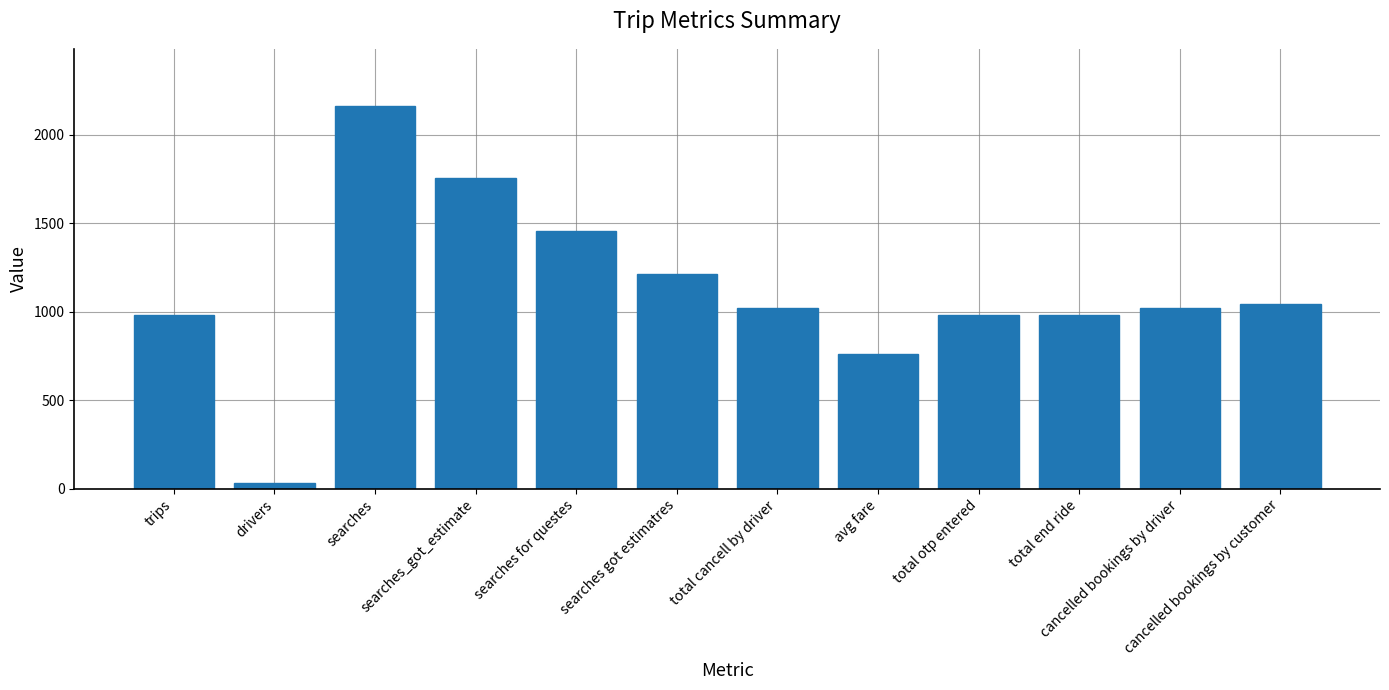

What is the label of the 9th bar from the left?

total otp entered